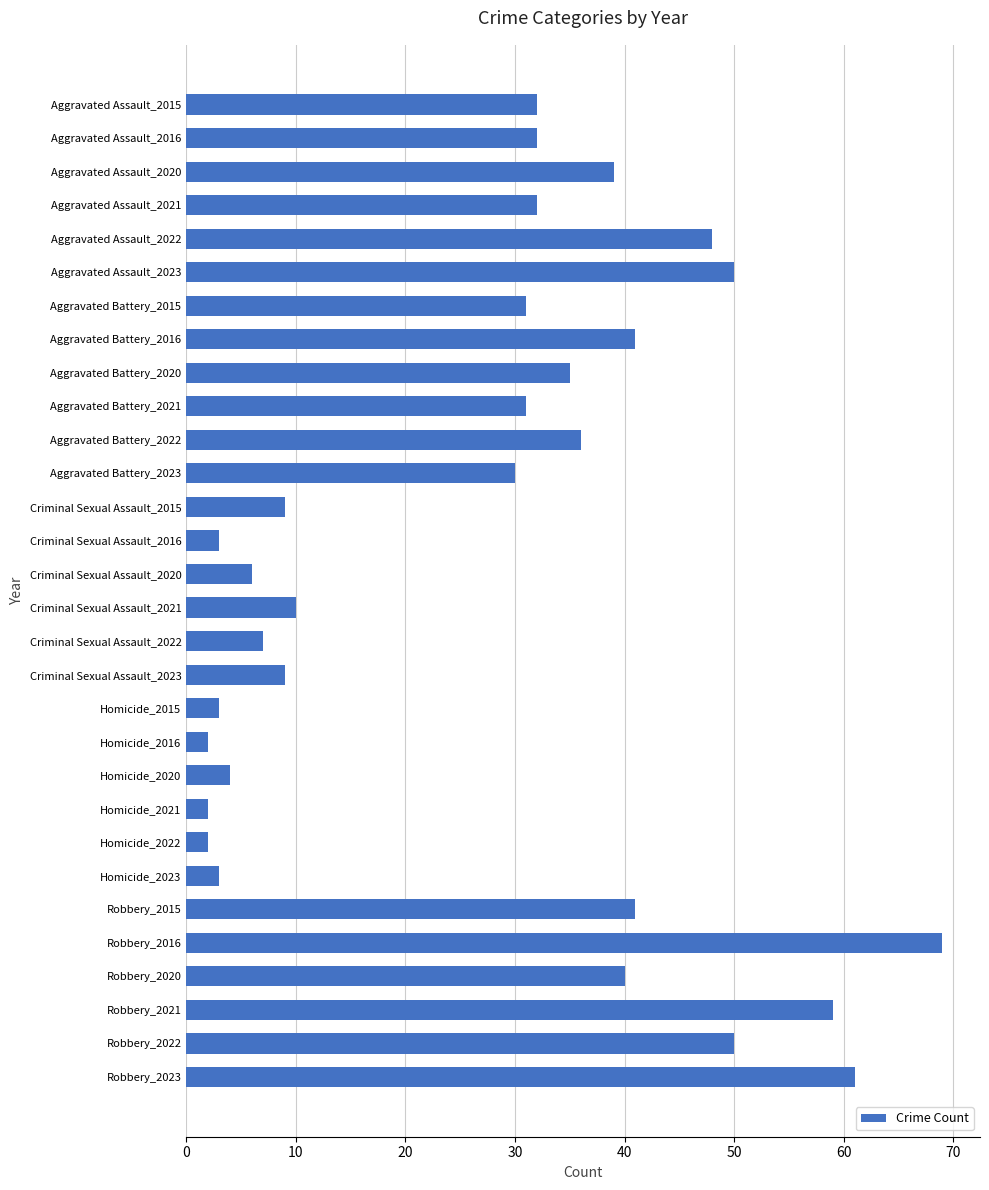

Which has a higher value, Homicide_2023 or Robbery_2020?

Robbery_2020